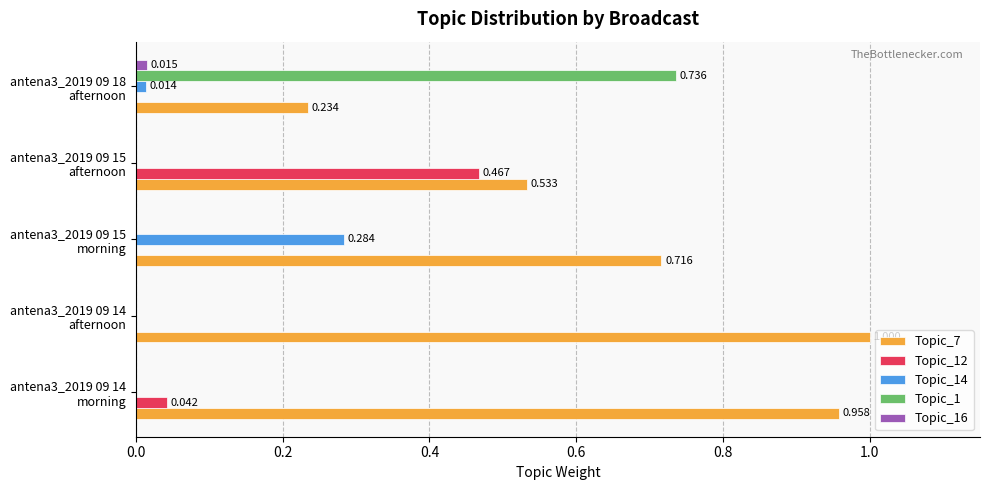

Which series has the largest total across all categories?

Topic_7